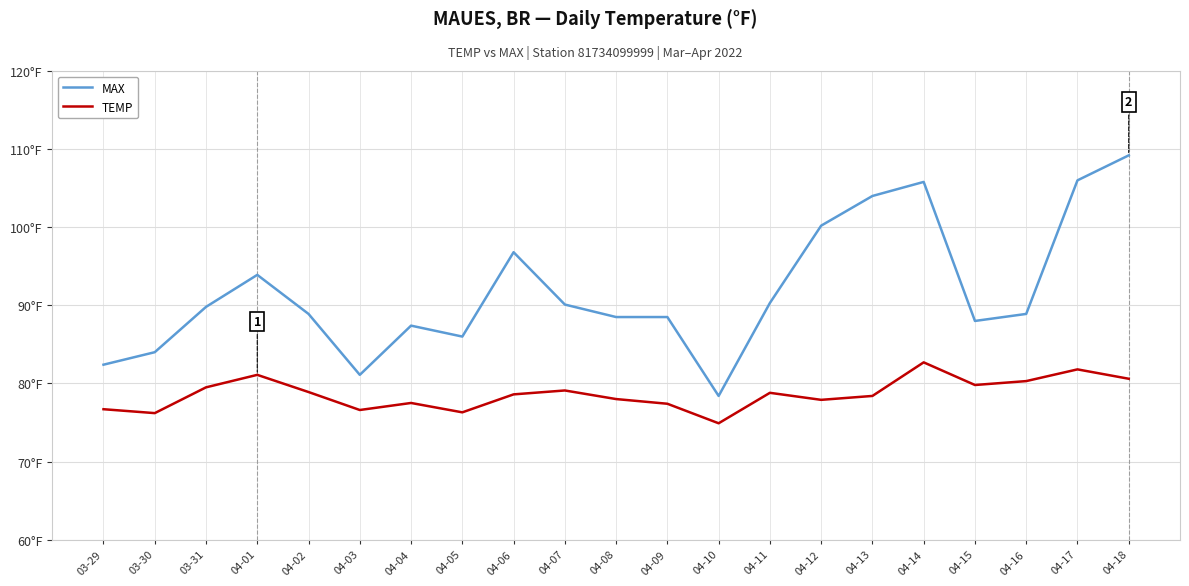

How many interior local peaks does the TEMP series have?

6